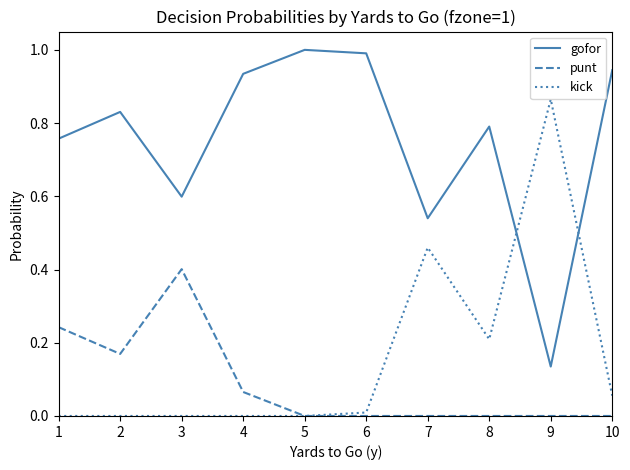

At 4, list the series in order from smallest to largest.

kick, punt, gofor